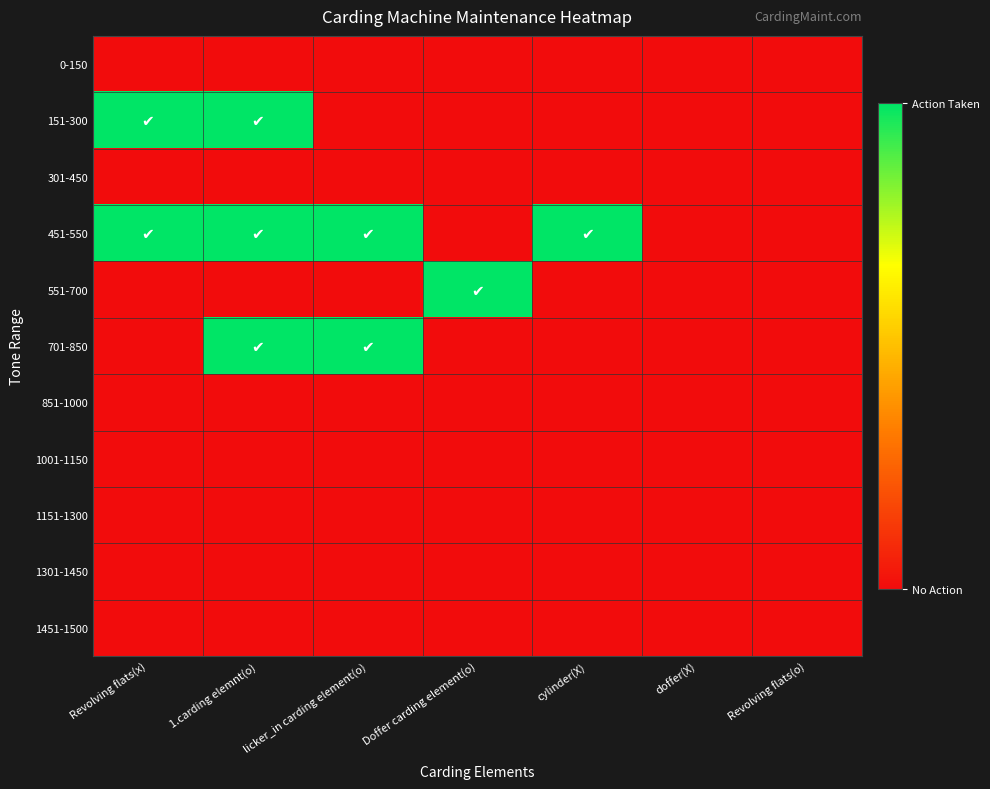

At 1.carding elemnt(o), list the series in order from largest to smallest.

151-300, 451-550, 701-850, 0-150, 301-450, 551-700, 851-1000, 1001-1150, 1151-1300, 1301-1450, 1451-1500